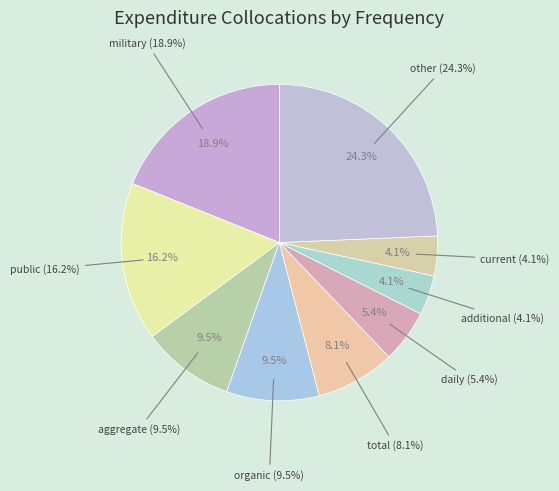

Rank the categories by value from lowest to highest.

additional, current, daily, total, aggregate, organic, public, military, other